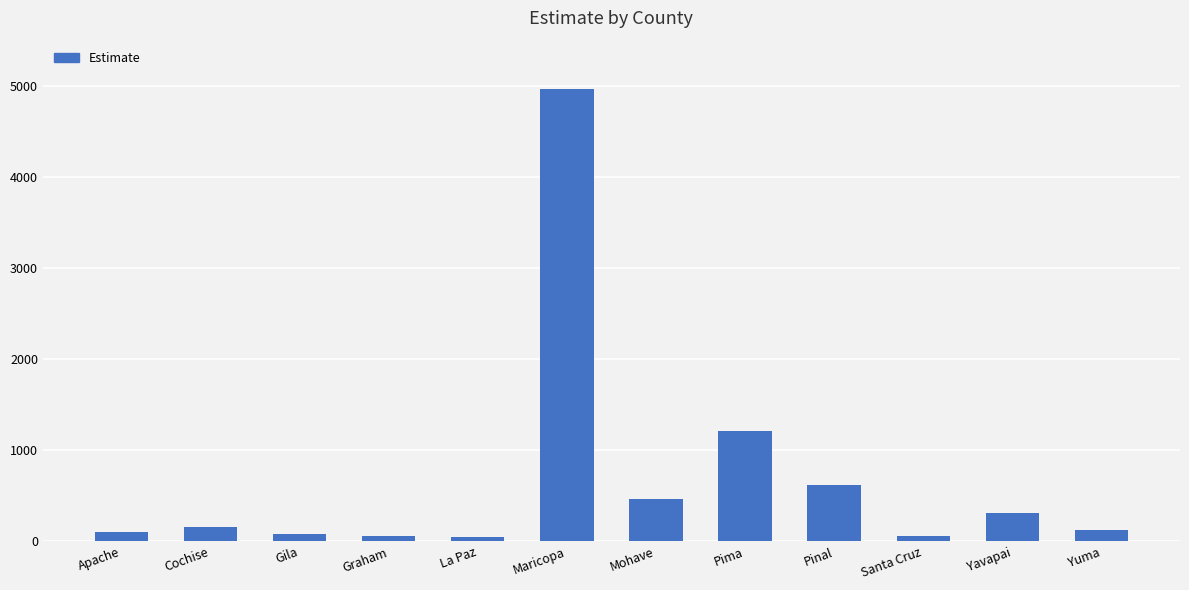

The value at Maricopa is 7155. True or false?

False